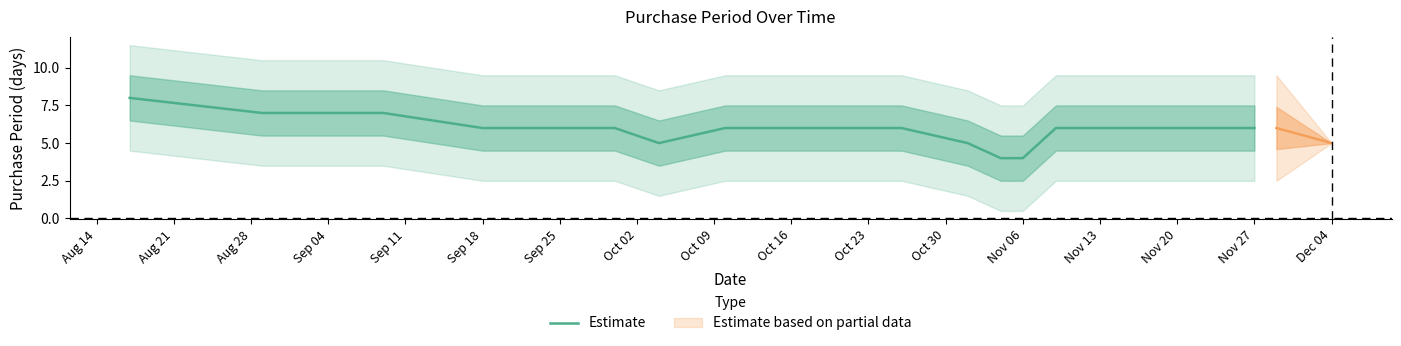

Count the number of data series in this chart.

1